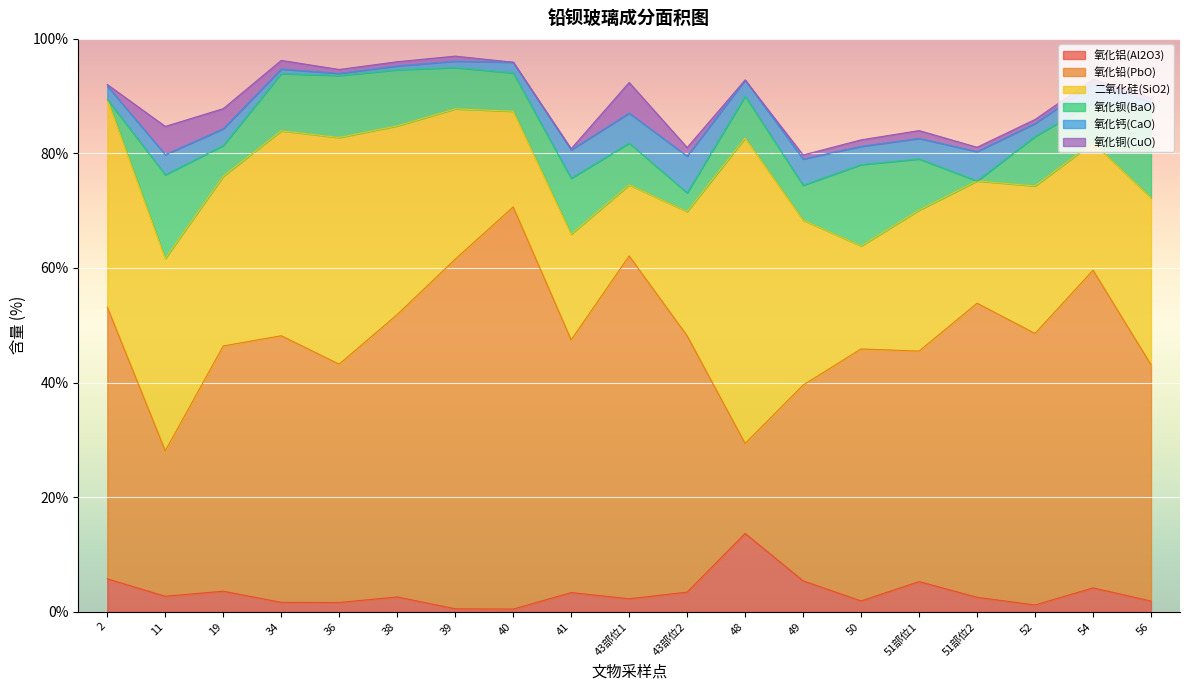

How many data points in 氧化钡(BaO) are less than 7?

6